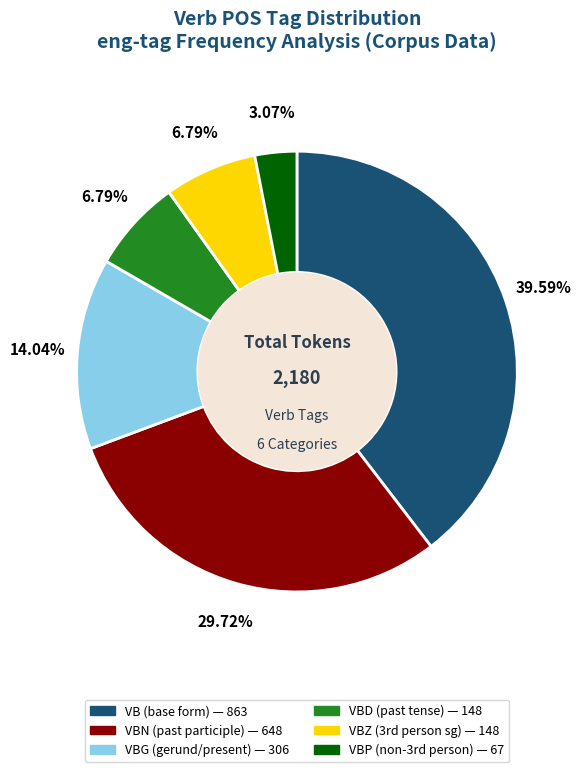

Is there a majority slice in this chart?

No